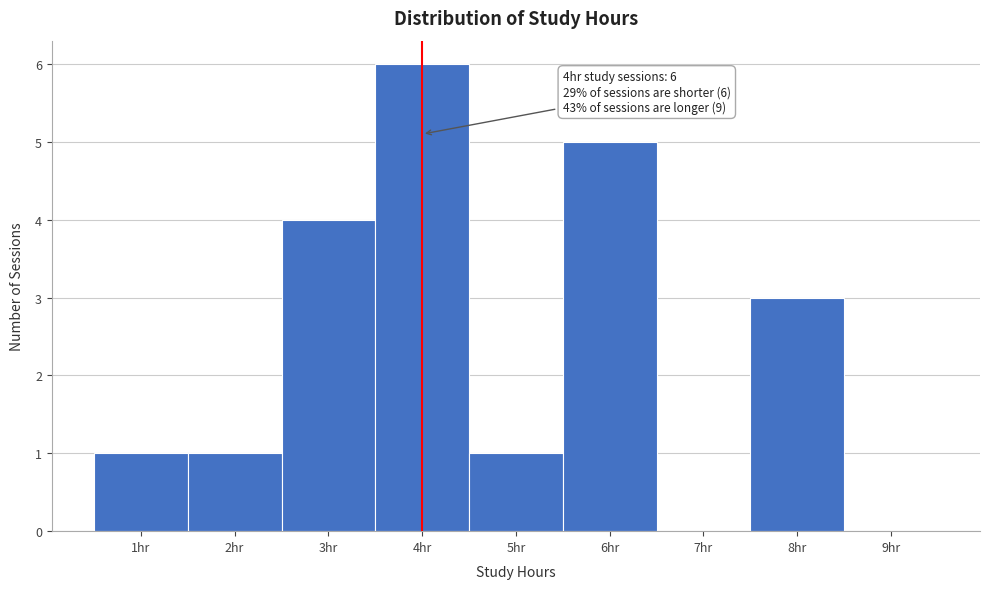

Over which range of the x-axis is the bar tallest?

3.5 to 4.5